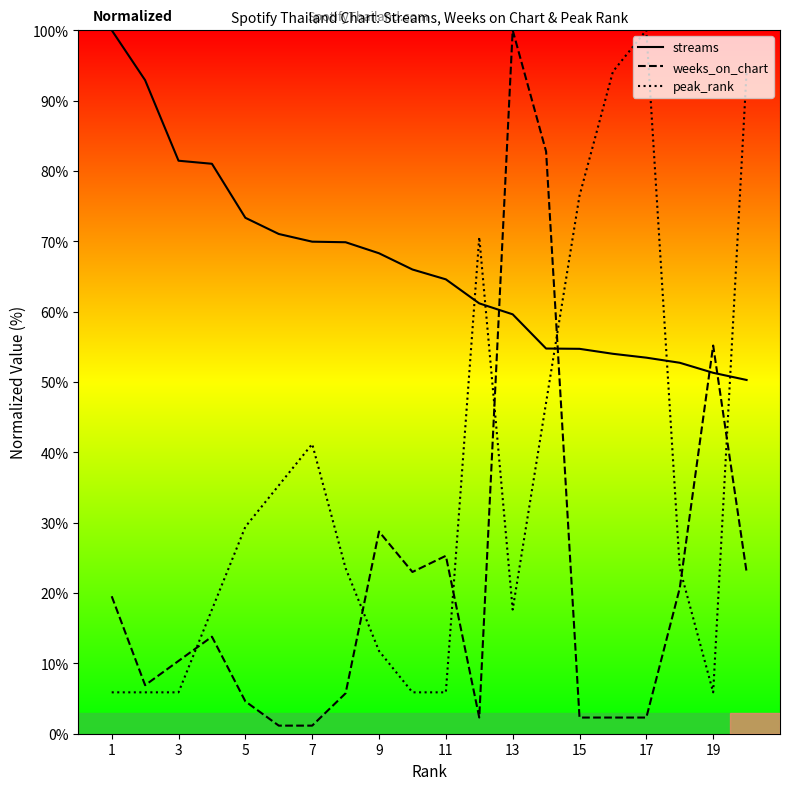

How many values in the peak_rank series are below 23?

9